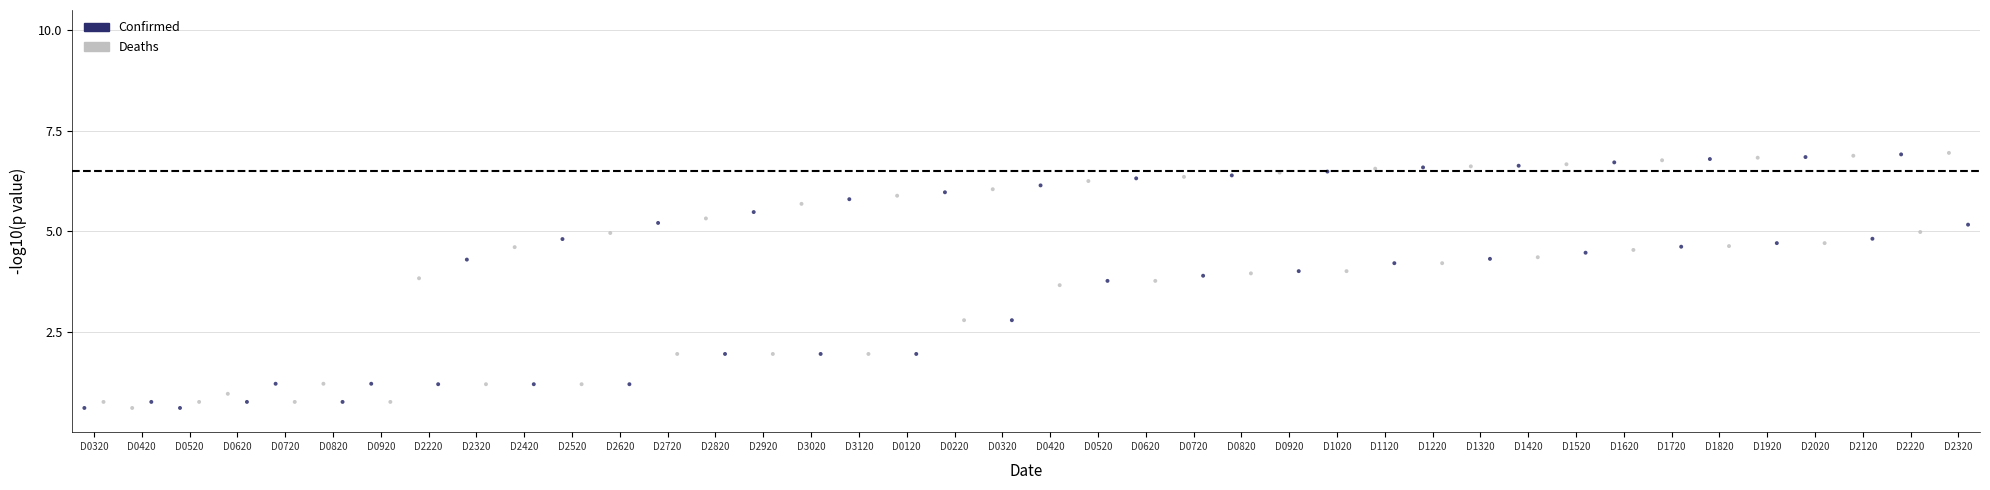

Which series reaches the maximum Y coordinate?

Confirmed